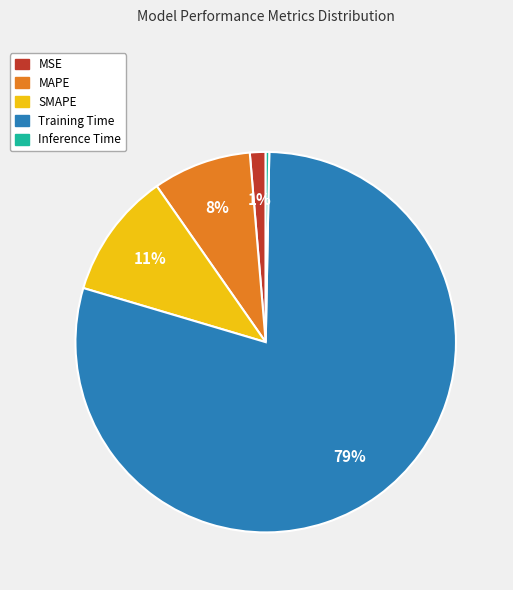

To the nearest percent, what portion does MAPE represent?

8%